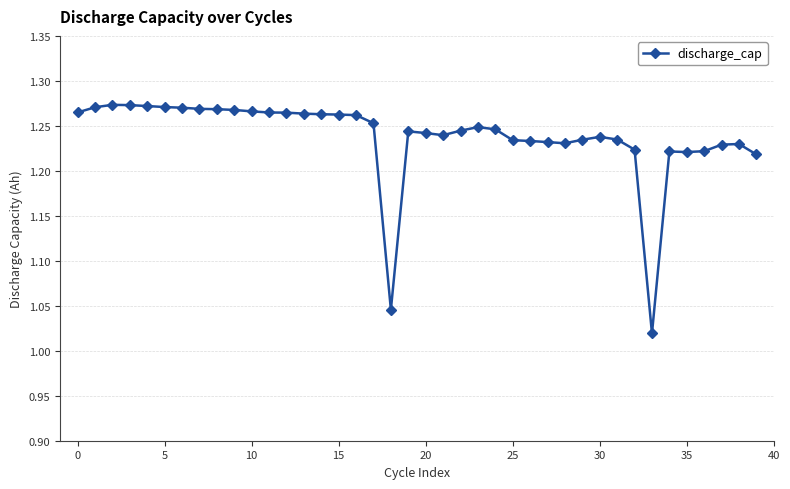

What is the sum of all values?

49.5